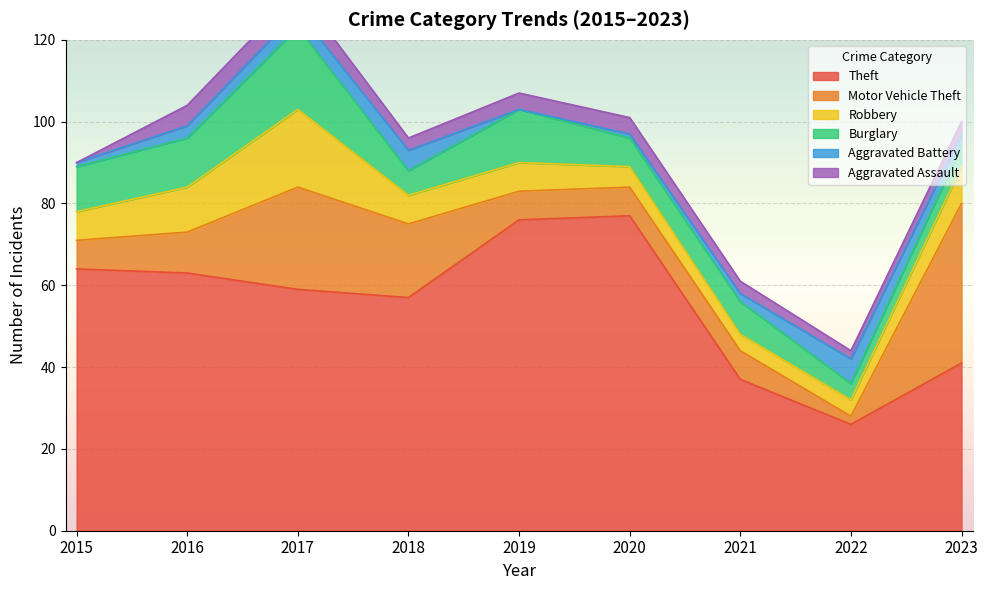

How many lines are shown in the chart?

6